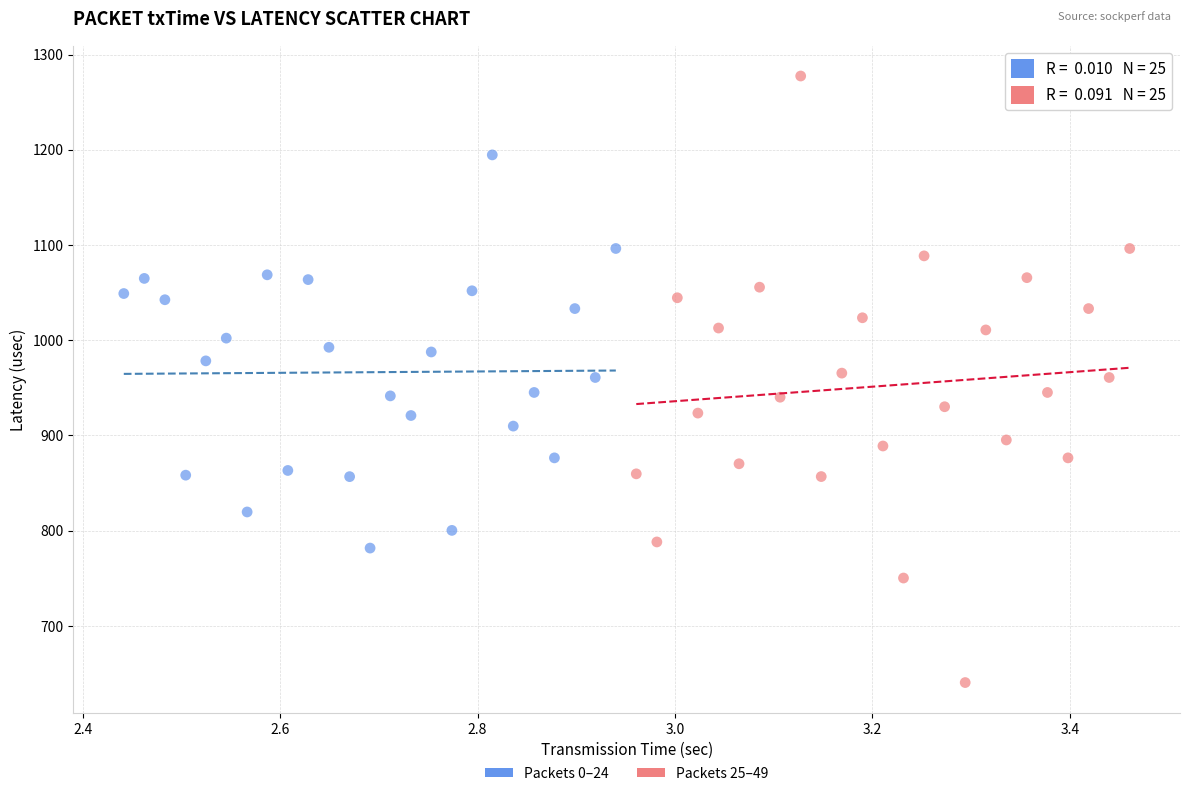

Which series has the widest spread of Y values?

Packets 25–49